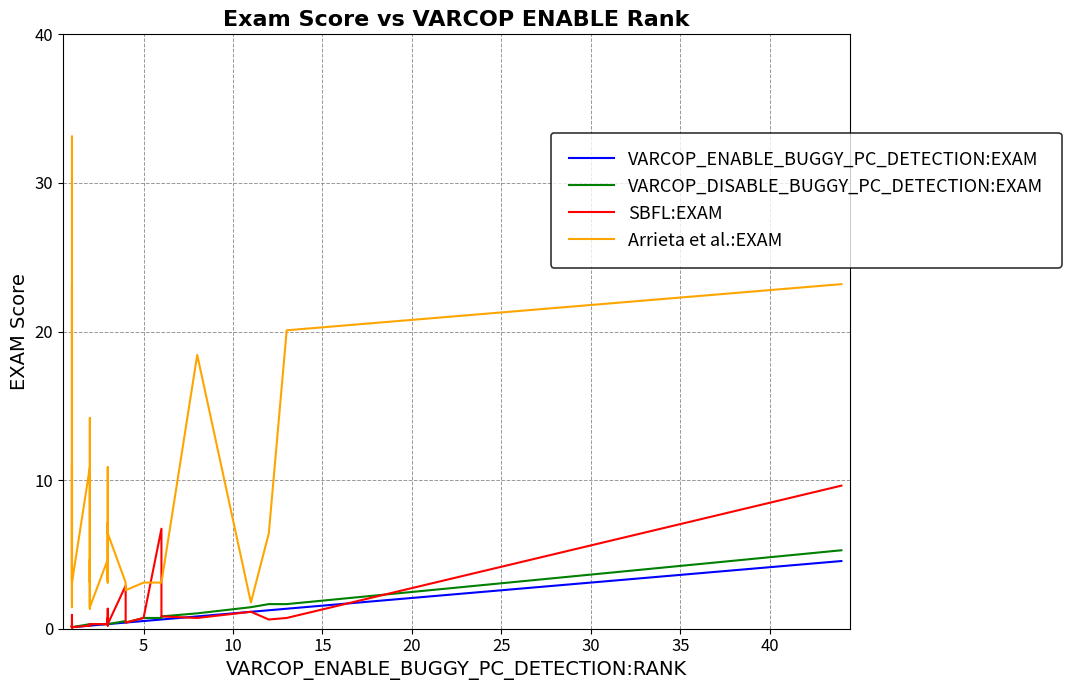

Is the value of VARCOP_ENABLE_BUGGY_PC_DETECTION:EXAM at 10 greater than the value of SBFL:EXAM at 10?

No